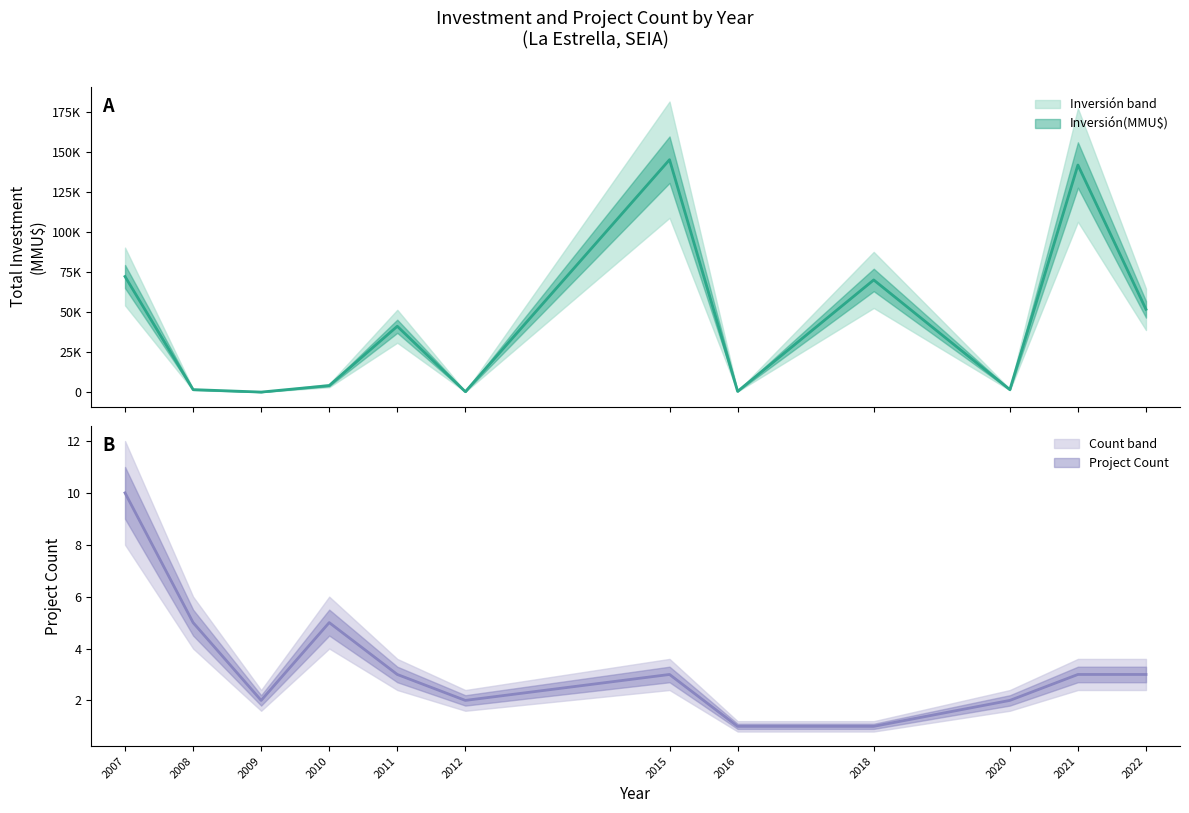

The Count series shows 2 at 34. True or false?

False